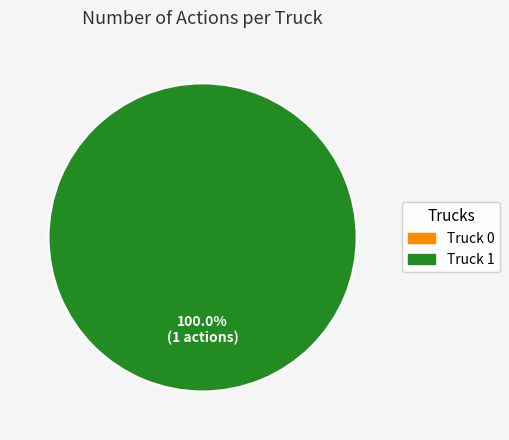

Is there any slice that represents more than half of the pie?

Yes